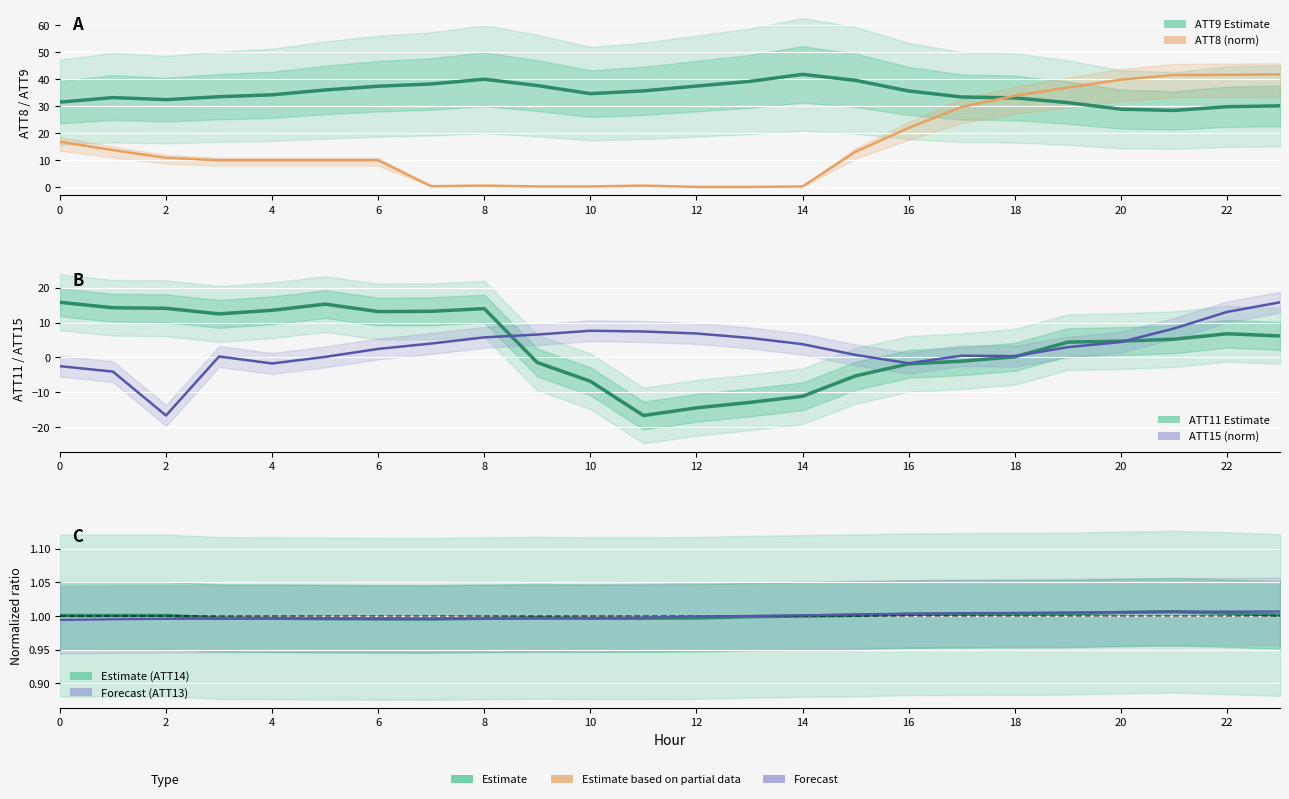

Is it true that ATT11 equals -1.8 at 16?

True